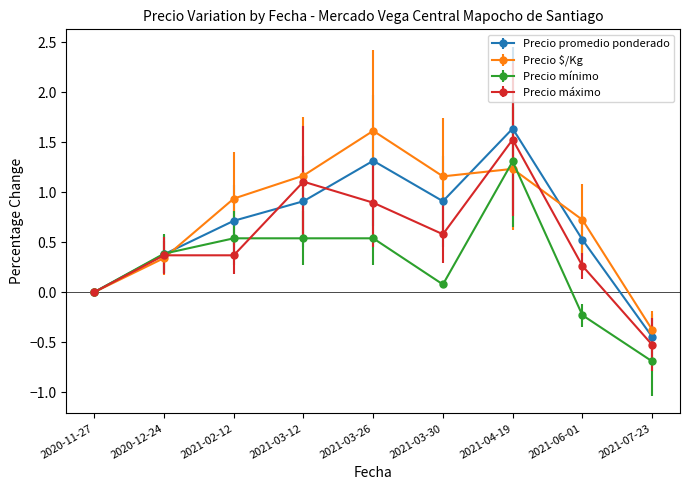

Which series has the widest spread of values?

Precio promedio ponderado